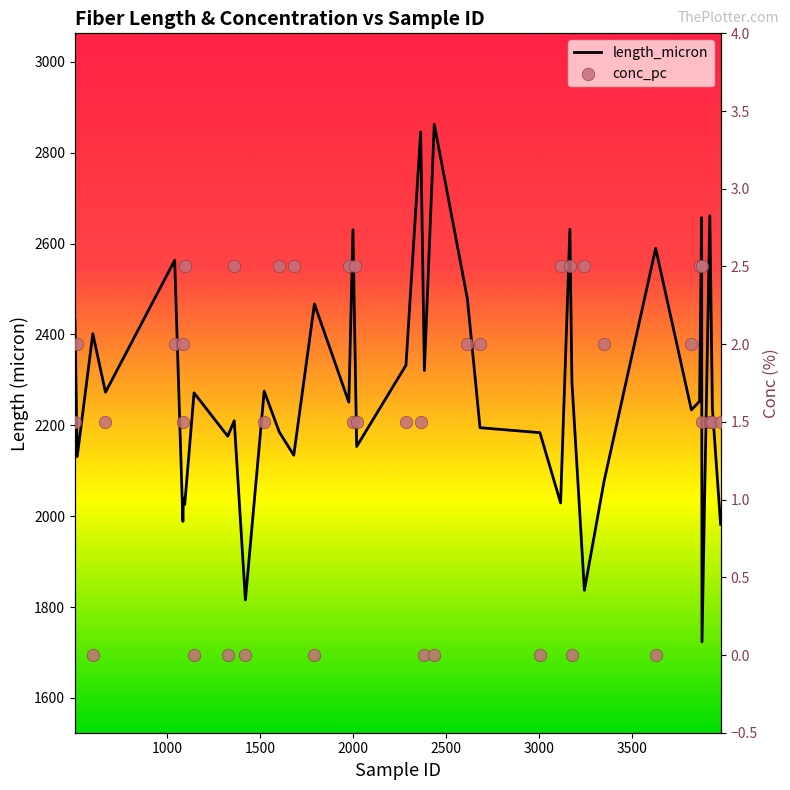

What are all the series names shown in the legend?

length_micron, conc_pc